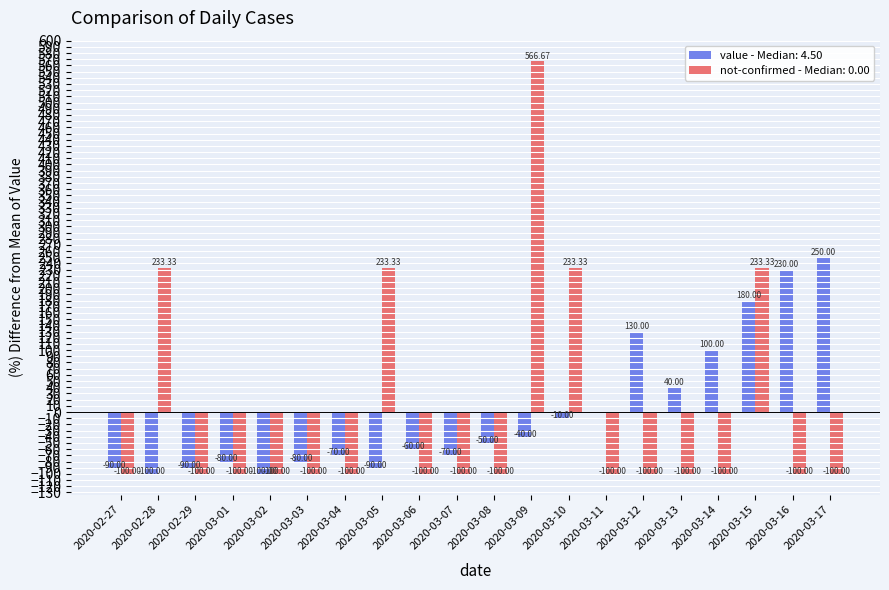

What is the sum of the value - Median: 4.50 values at 2020-03-07 and 2020-03-13?

-30.0